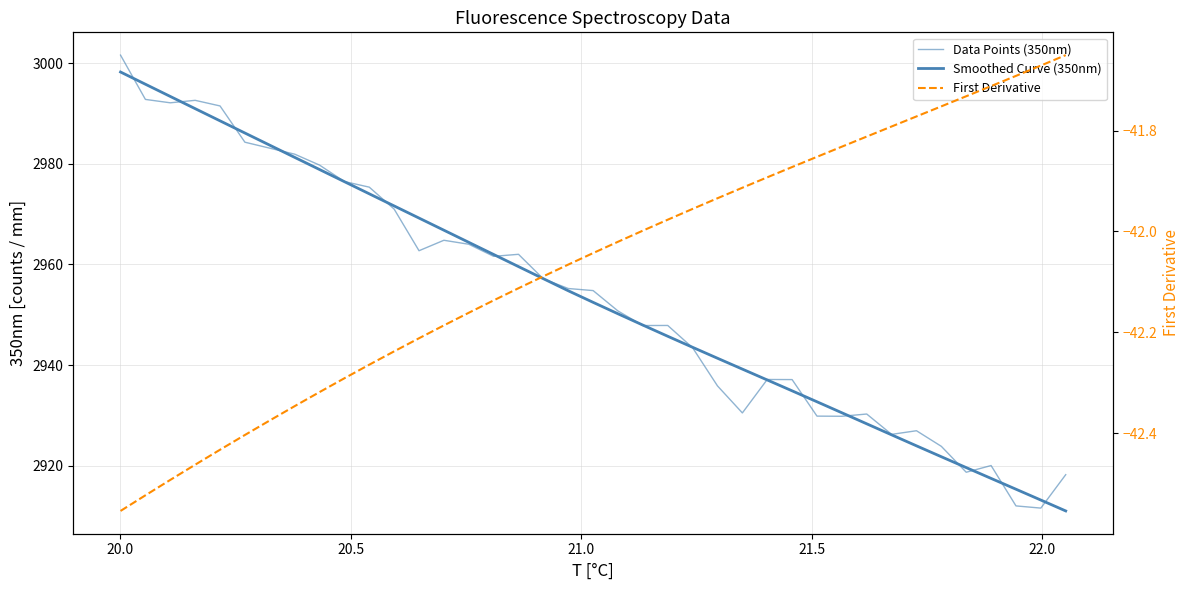

Does the chart have visible grid lines?

Yes